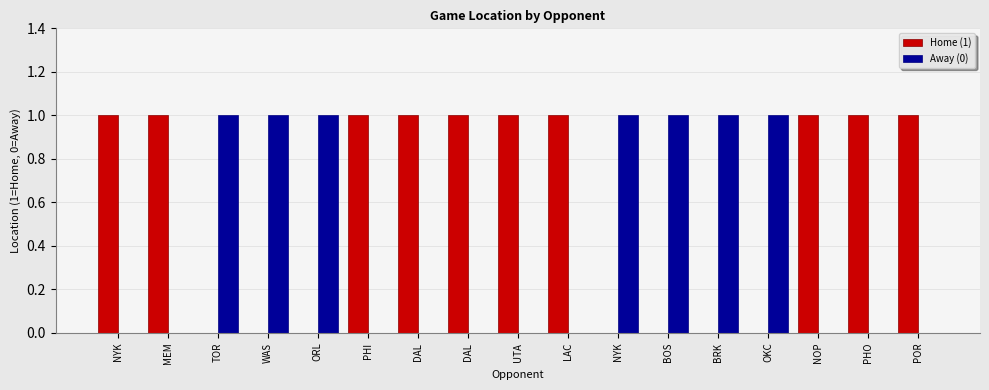

How many distinct data groups are displayed?

2